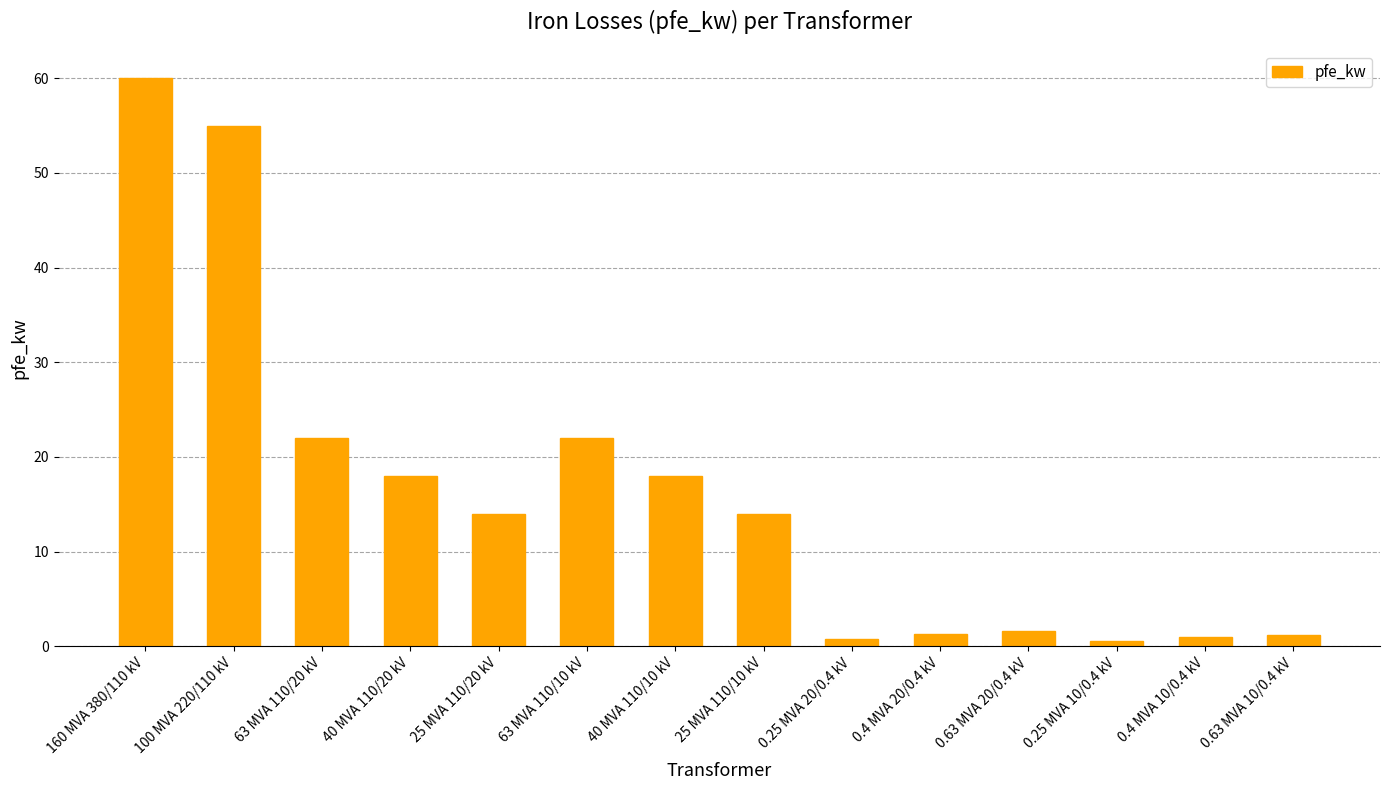

The value at 25 MVA 110/10 kV is 8.8. True or false?

False